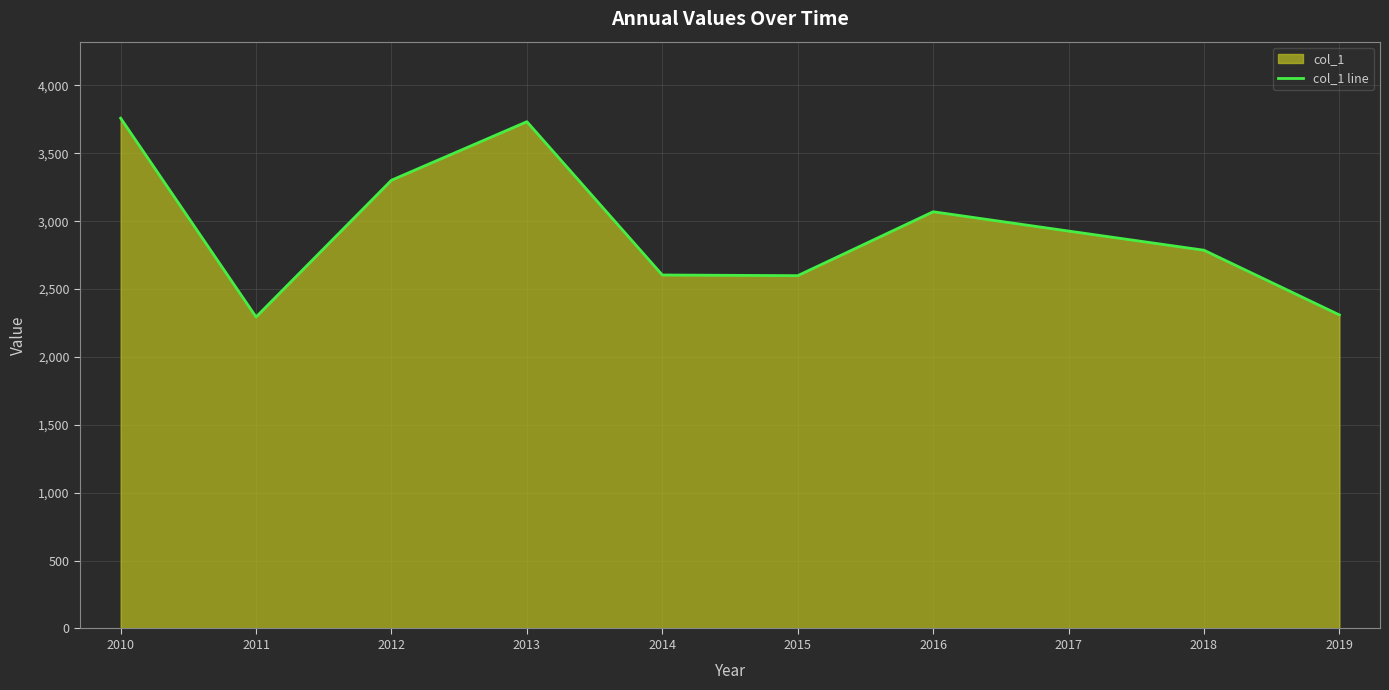

Reading left to right, what are all the values shown in this chart?

3758.8	2294.6	3302.1	3733.0	2603.7	2598.9	3069.6	2927.5	2786.4	2309.9